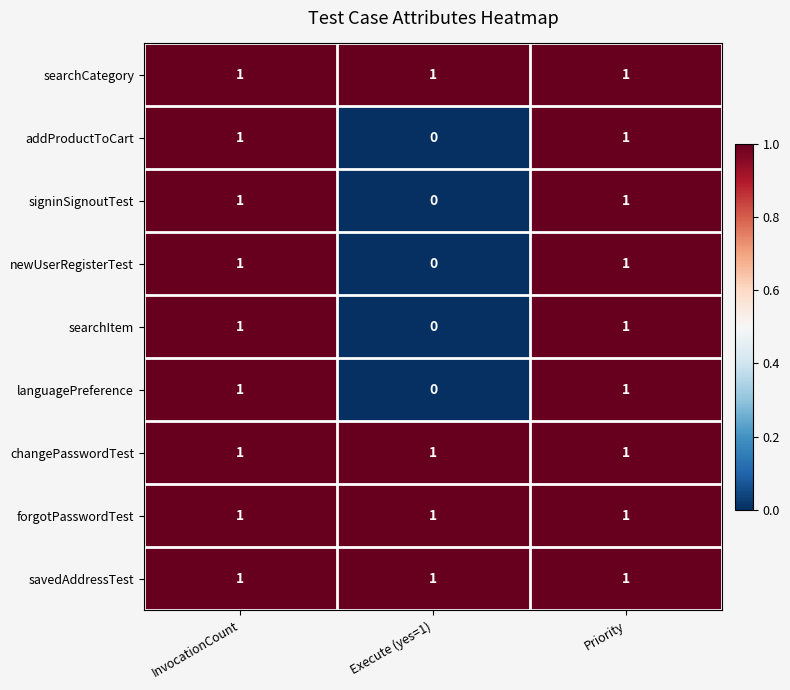

The value of changePasswordTest at InvocationCount is 1. True or false?

True